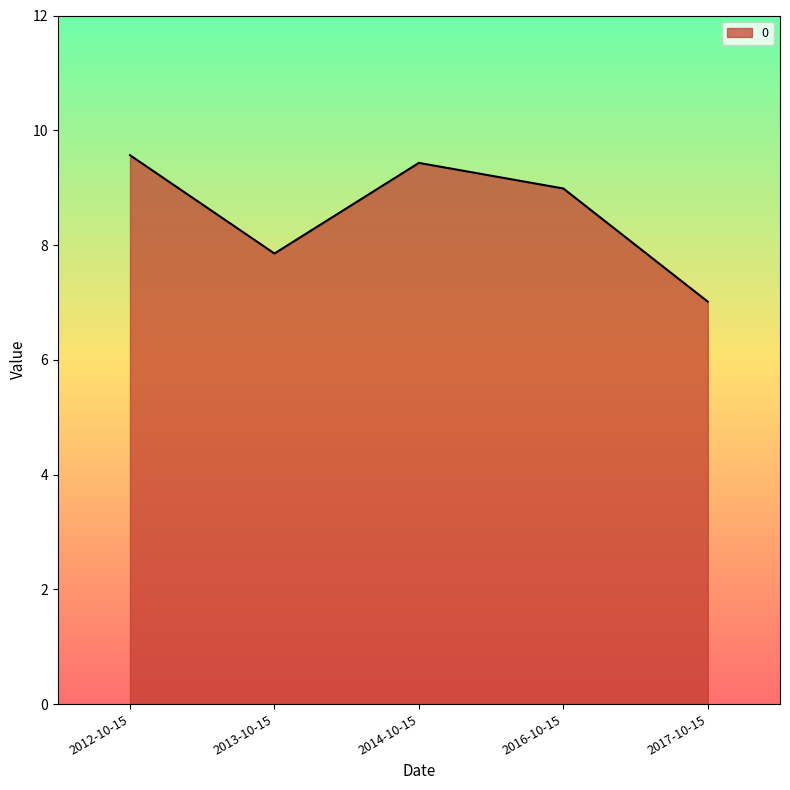

What is the difference between the second highest and second lowest values?

1.6